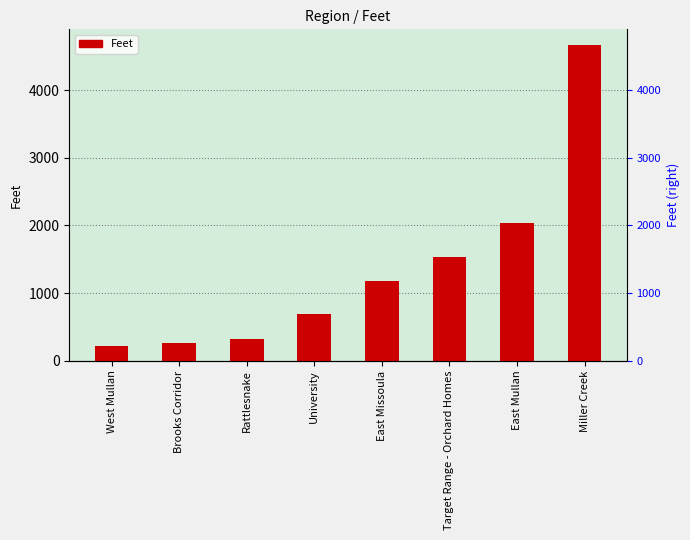

What position from the right is Target Range - Orchard Homes?

3